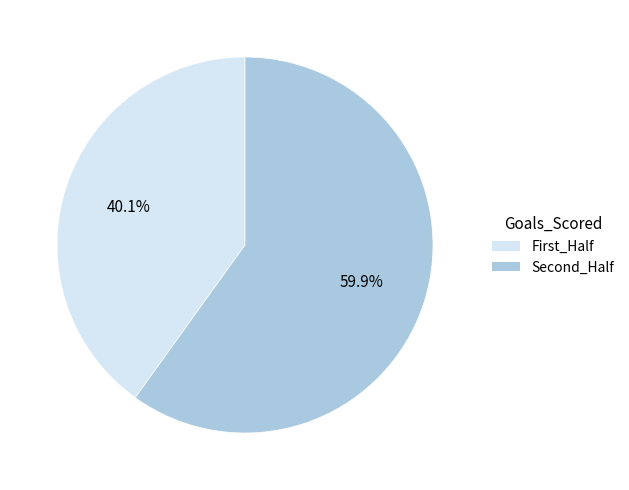

What is the majority slice?

Second_Half